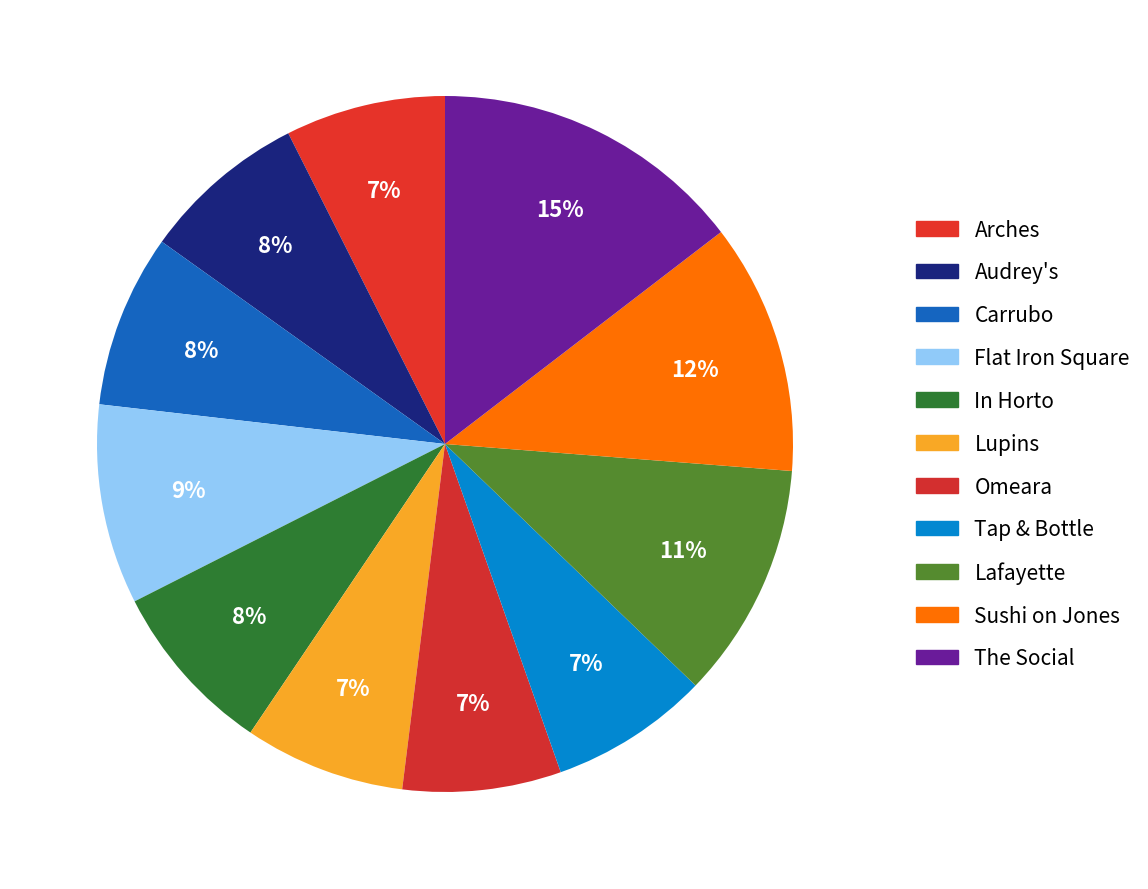

Which slice is the smallest?

Omeara